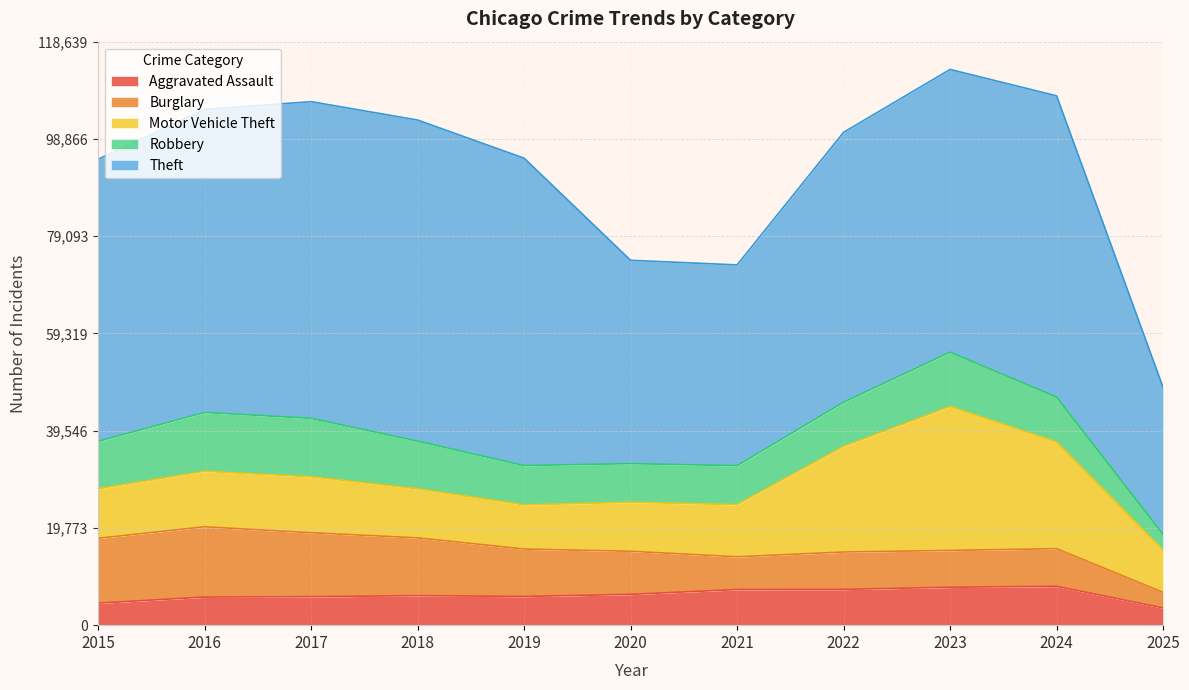

Reading right to left, extract all data points from this chart.

Aggravated Assault: 3509	7903	7712	7281	7242	6265	5841	6002	5793	5713	4480
Burglary: 3160	7651	7485	7594	6661	8758	9638	11747	13001	14289	13184
Motor Vehicle Theft: 8573	21702	29255	21472	10604	9960	8978	9985	11380	11285	10068
Robbery: 3209	9119	11052	8964	7920	7855	7995	9681	11881	11960	9638
Theft: 29877	61250	57486	54899	40820	41350	62499	65290	64386	61624	57352